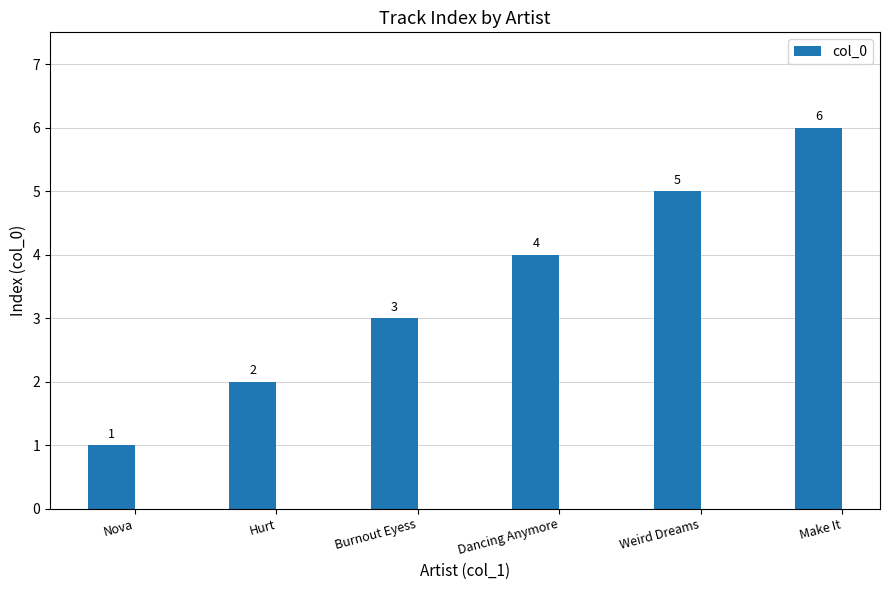

What is the label of the 2nd bar from the left?

Hurt